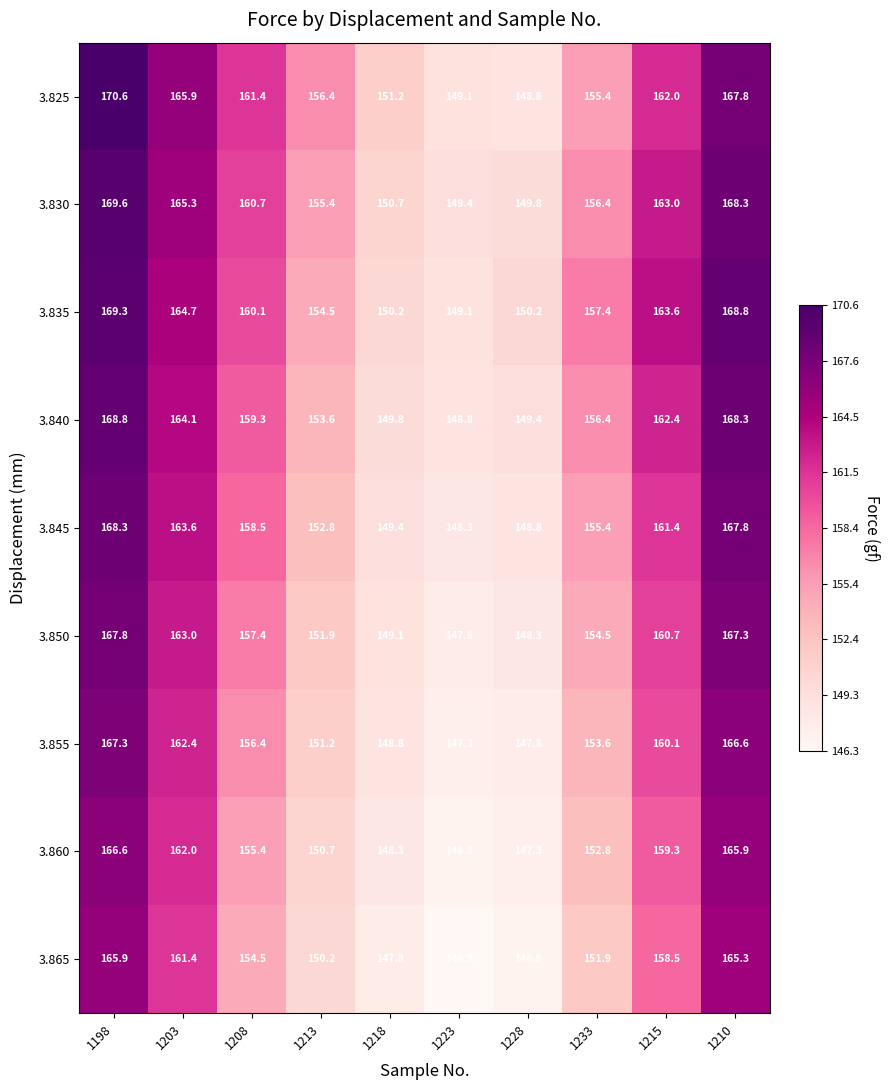

What is the difference between the second highest and minimum values in the 3.865 series?

19.0